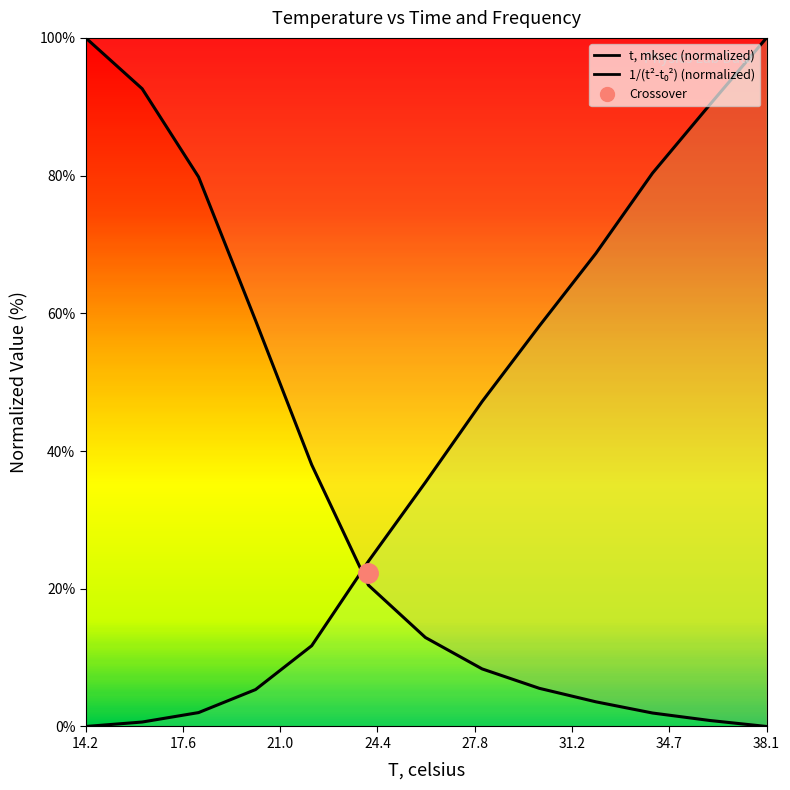

Rank the categories by 1/(t^2-t_0^2), 1/mksec^2 value from lowest to highest.

14.18, 16.16, 18.14, 20.14, 22.11, 24.1, 26.1, 28.09, 30.1, 32.08, 34.07, 36.08, 38.07